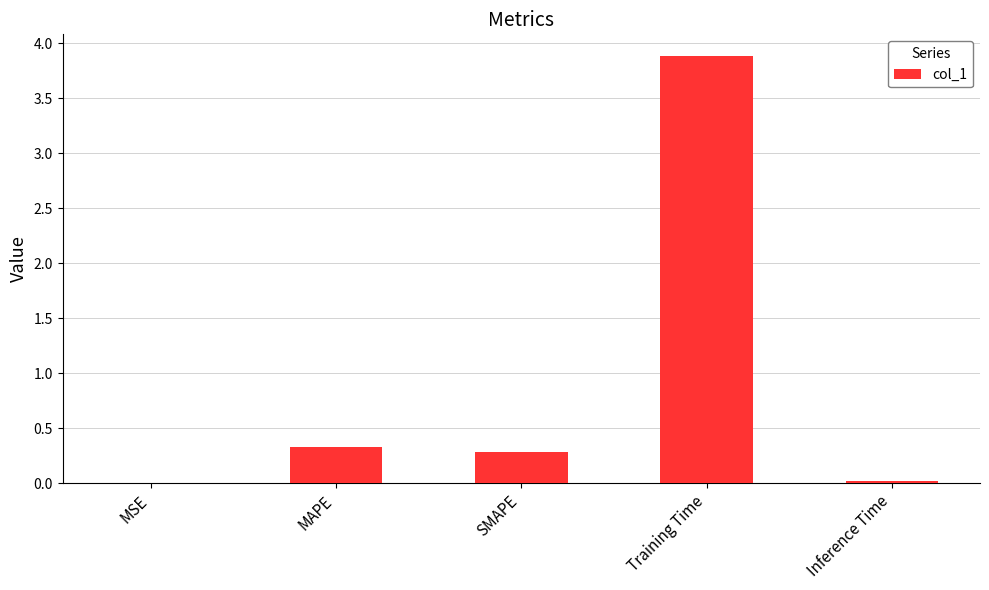

What is the greatest value displayed?

3.9